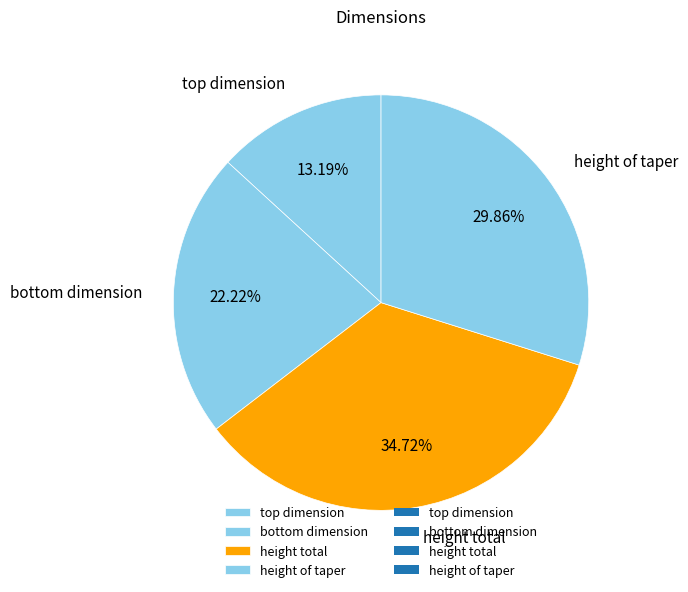

The height of taper slice represents 15% of the pie. True or false?

False